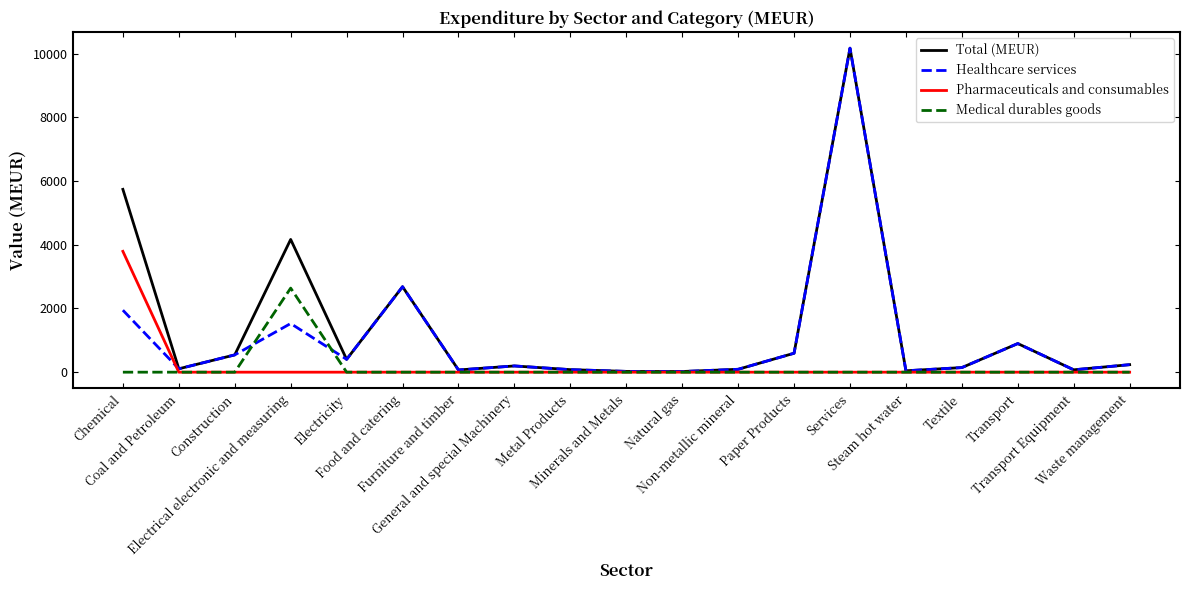

What is the maximum value for Total (MEUR)?

10170.8